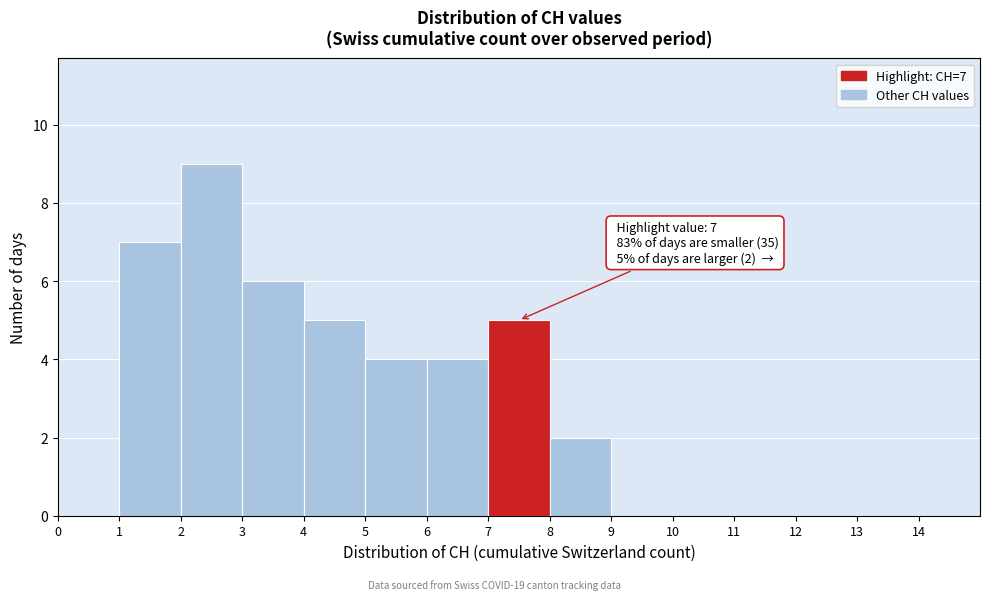

Which range on the x-axis has the tallest bar?

2 to 3